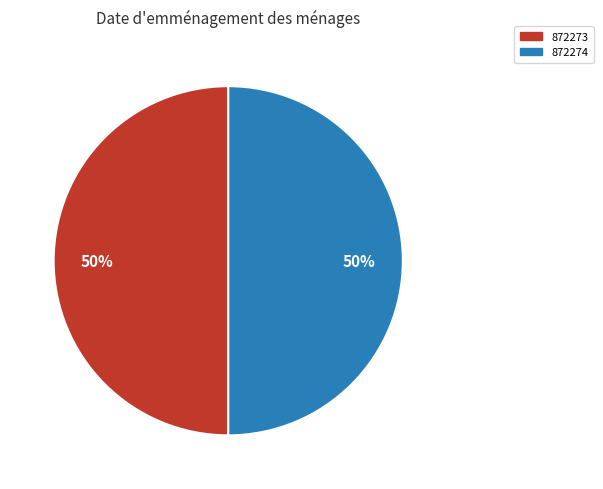

What is the ratio of the value at 872274 to the value at 872273?

1.0